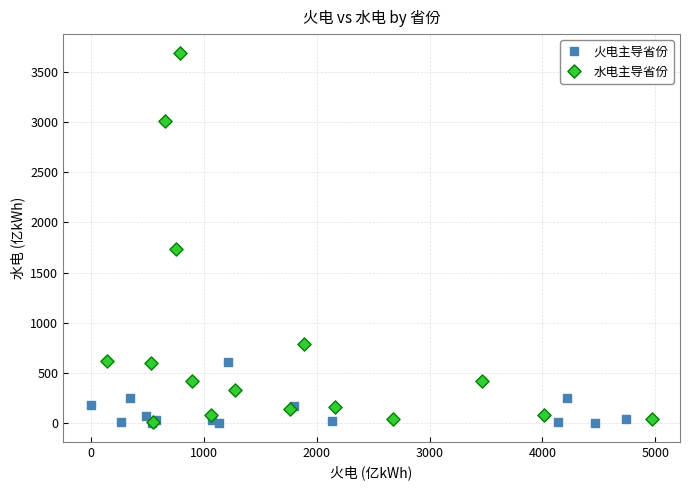

Which series has the widest spread of Y values?

水电主导省份